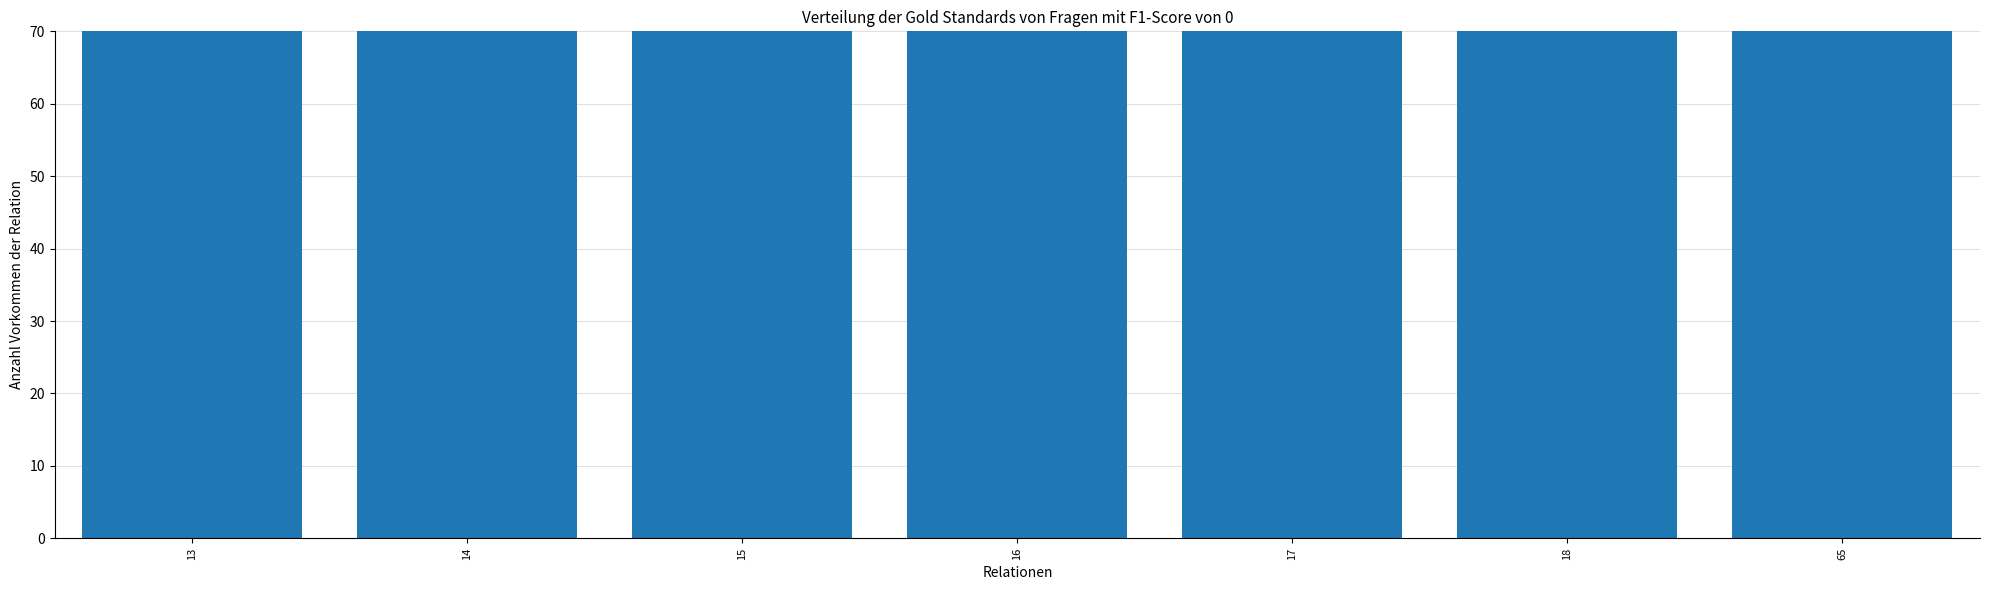

Rank the categories by value from highest to lowest.

65, 18, 17, 16, 15, 14, 13